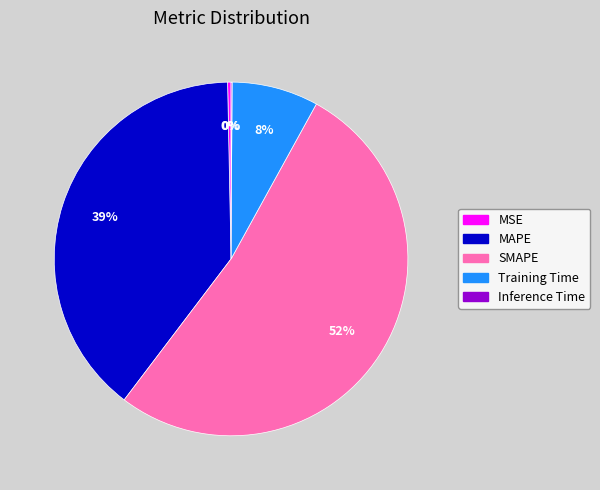

To the nearest percent, what is the average slice percentage?

20%